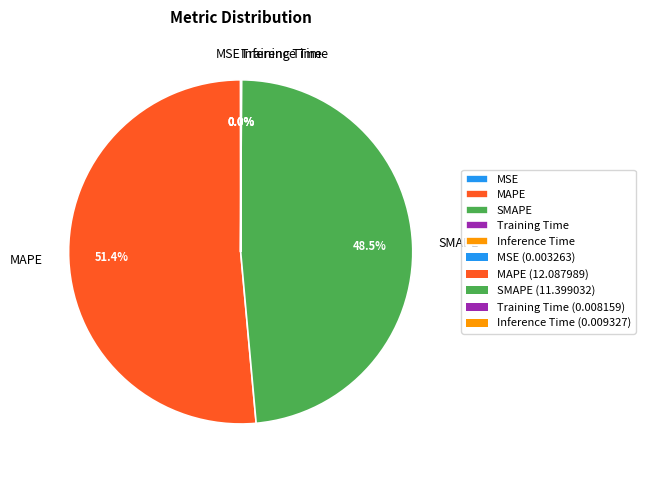

Does any single category account for the majority?

Yes